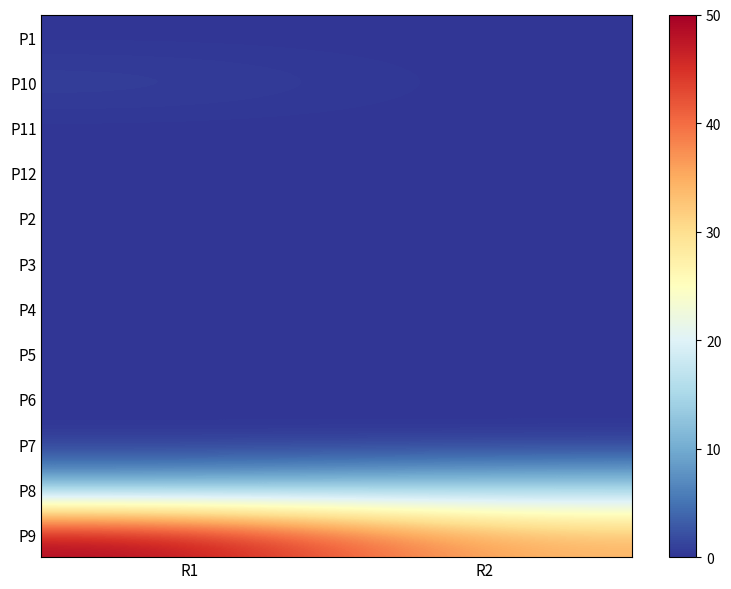

Reading right to left, transcribe all the data shown in this chart.

P1: R2=0	R1=0
P10: R2=0	R1=1
P11: R2=0	R1=0
P12: R2=0	R1=0
P2: R2=0	R1=0
P3: R2=0	R1=0
P4: R2=0	R1=0
P5: R2=0	R1=0
P6: R2=0	R1=0
P7: R2=0	R1=0
P8: R2=14	R1=11
P9: R2=34	R1=50